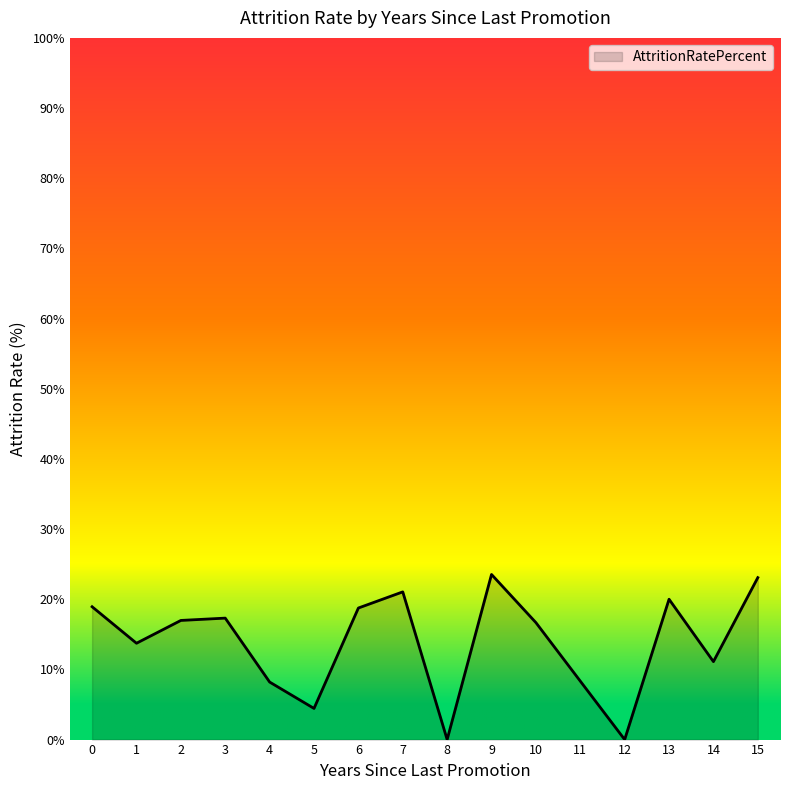

Is it true that the value at 4 is 13.7?

False